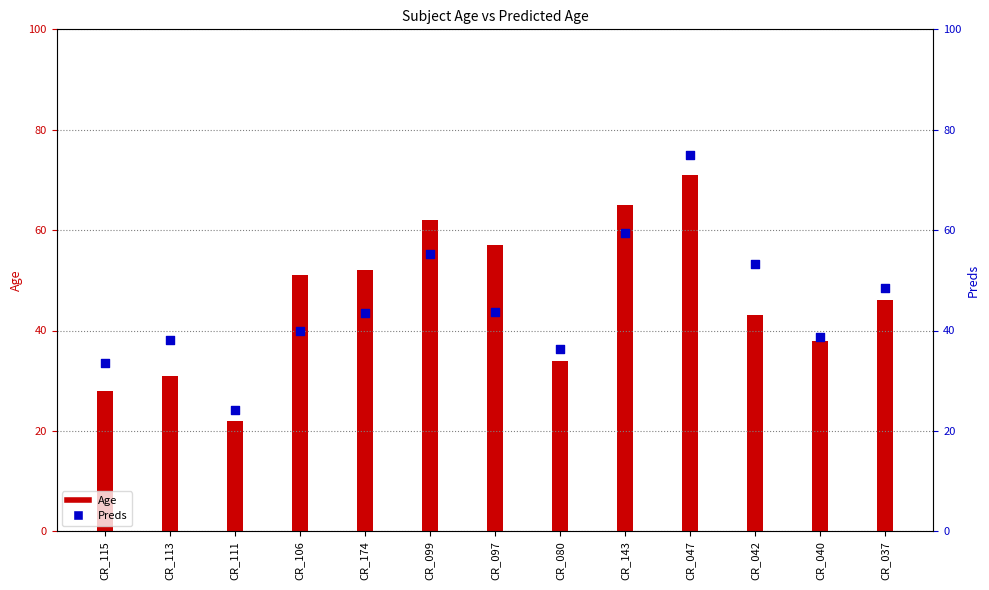

At how many categories does at least one series exceed 30?

12